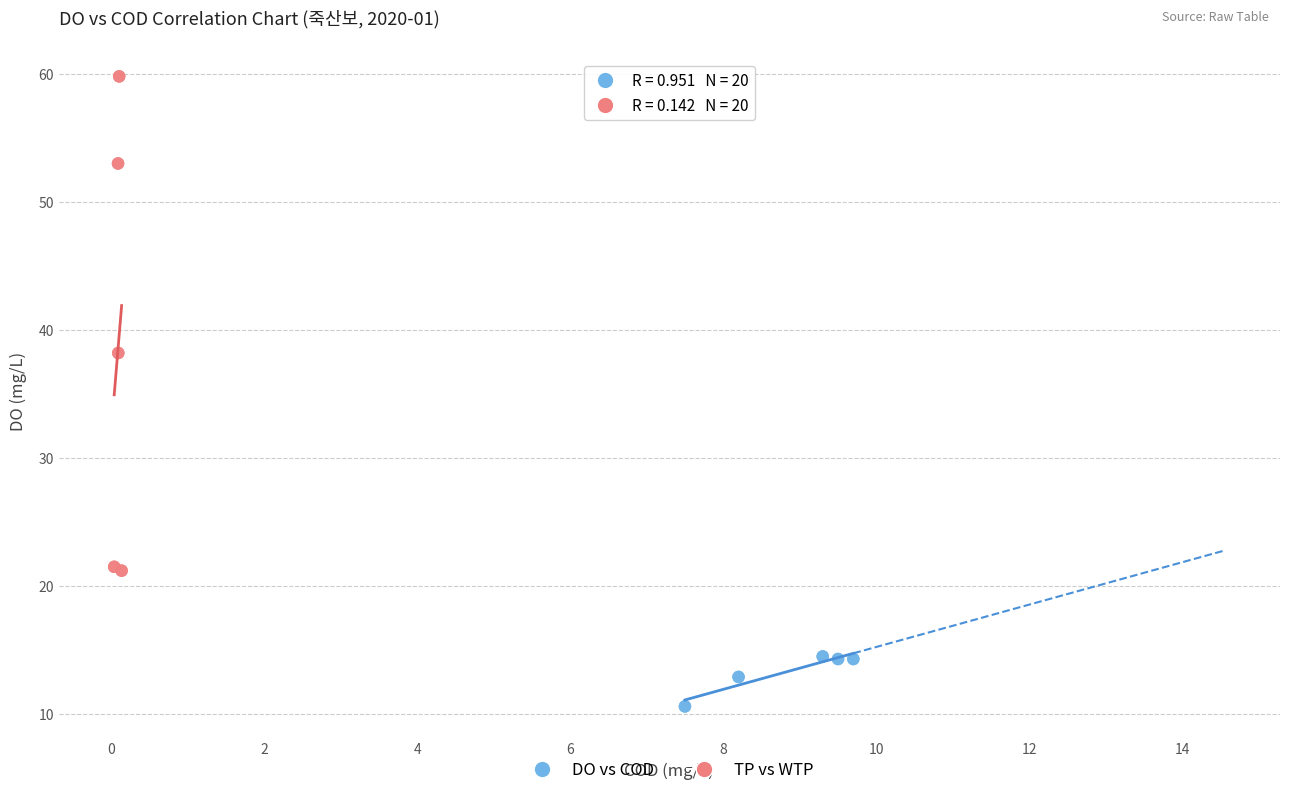

Which series contains the lowest Y value?

DO vs COD